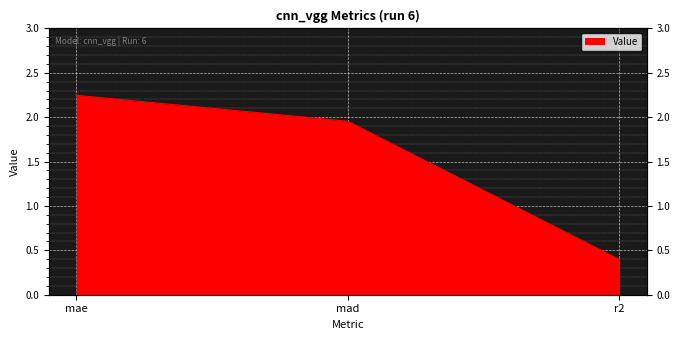

What is the greatest value displayed?

2.2